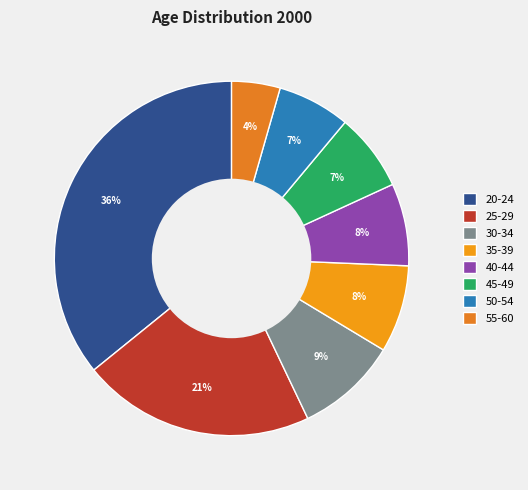

To the nearest percent, what percentage of the pie is 50-54?

7%